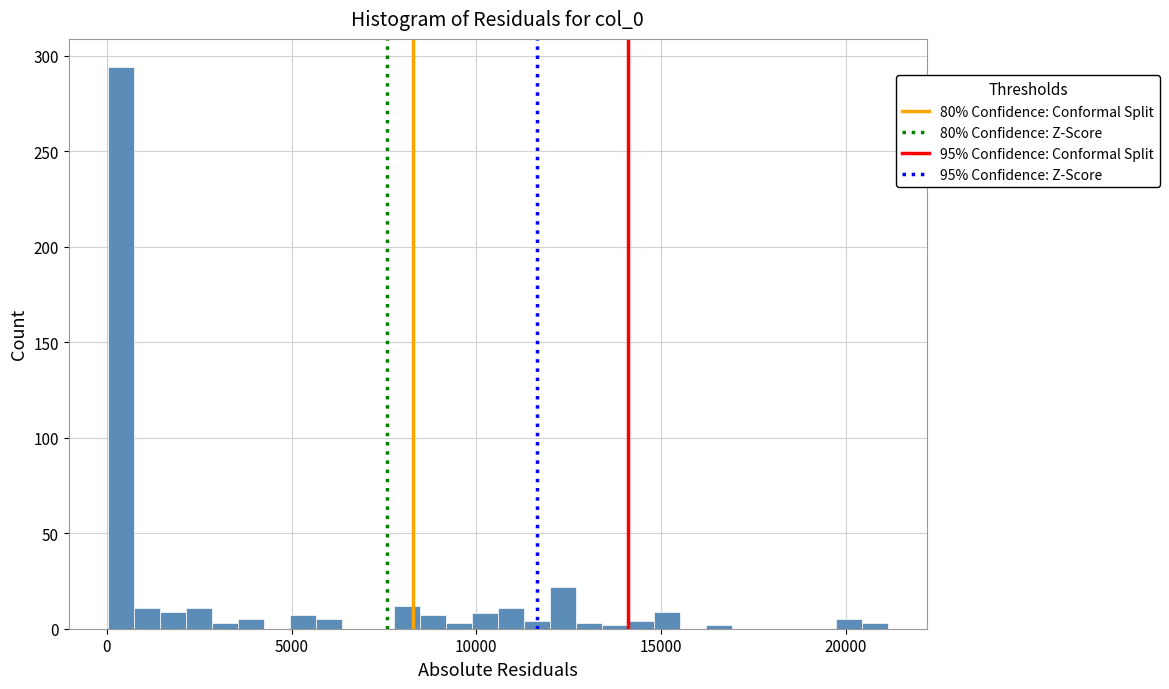

Read against the x-axis, roughly where is the centre of the tallest bar?

500